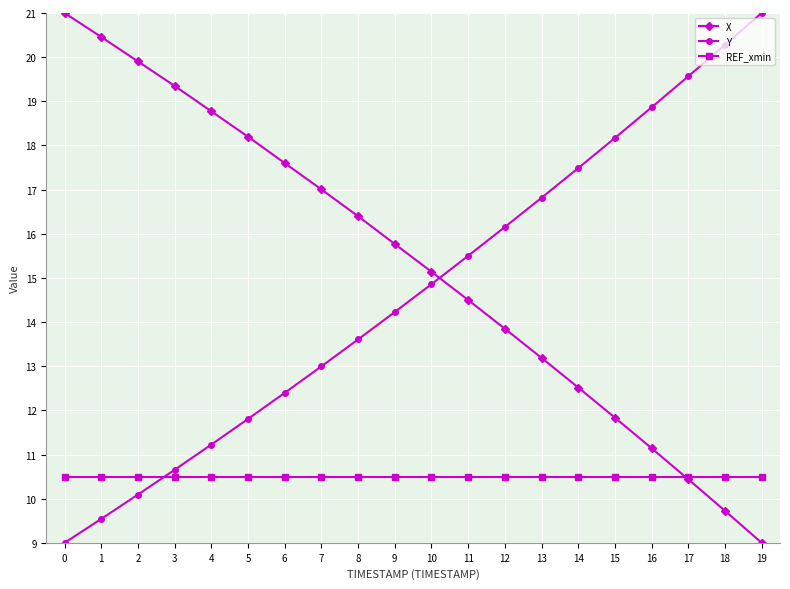

True or false: Y has more than 2 points higher than both neighbors.

False